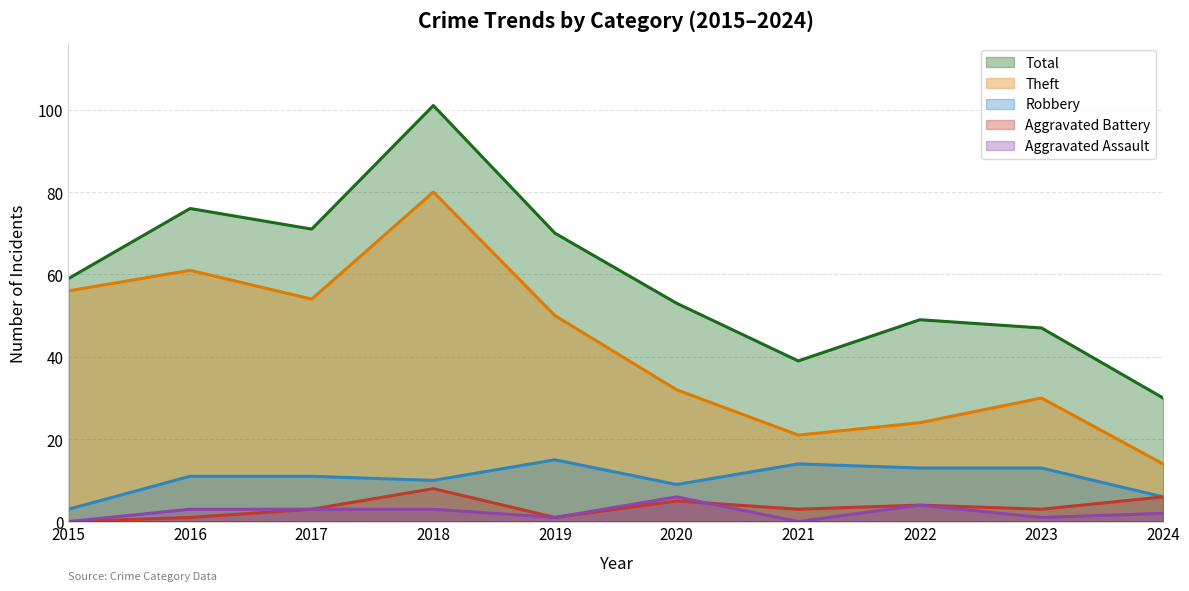

What is the spread (max minus min) of values at 2022?

45